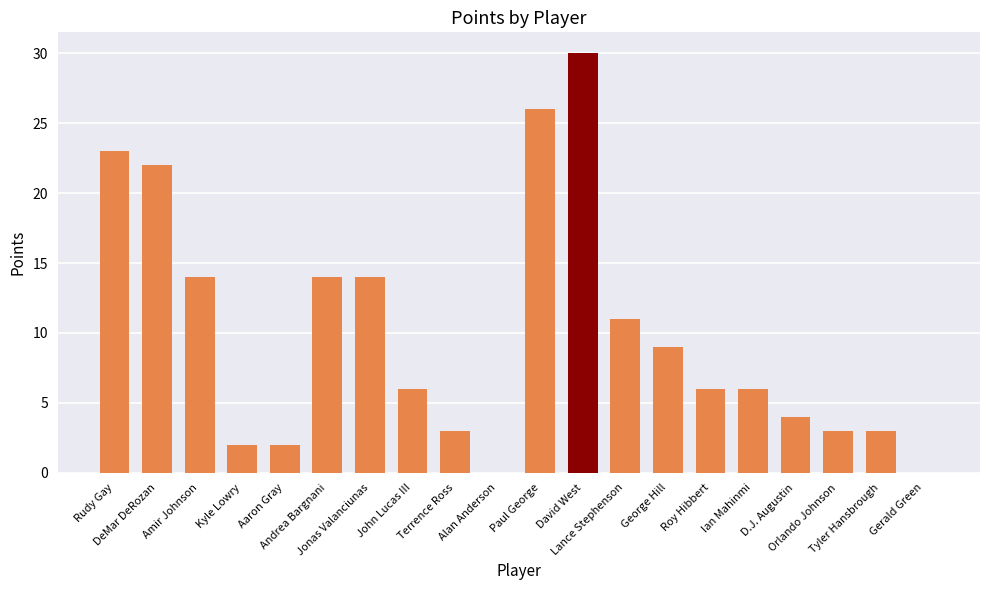

Reading left to right, what are all the values shown in this chart?

23	22	14	2	2	14	14	6	3	0	26	30	11	9	6	6	4	3	3	0